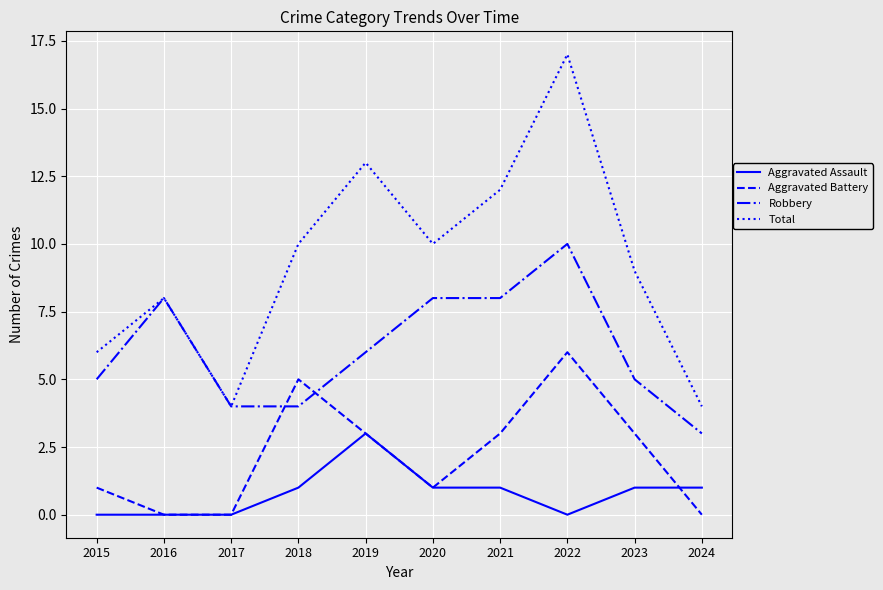

How many interior local valleys does the Total series have?

2